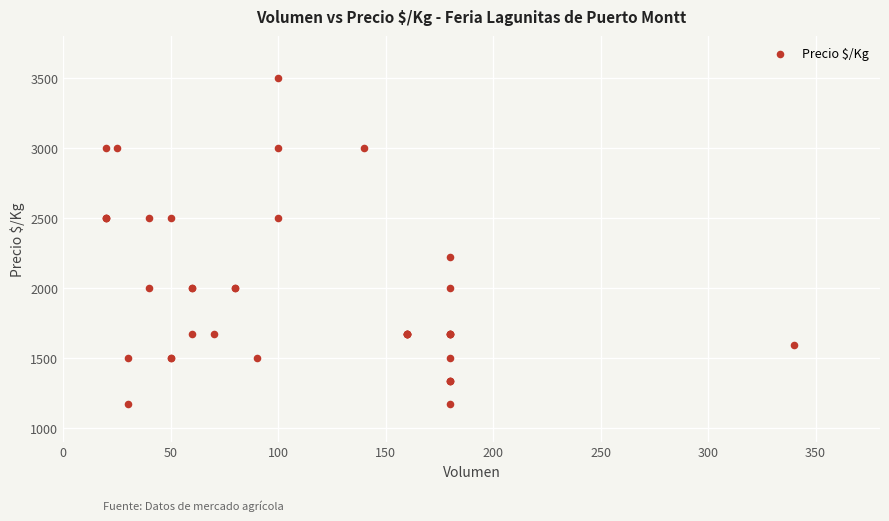

What Y value in the scatter plot is closest to 2333?

2222